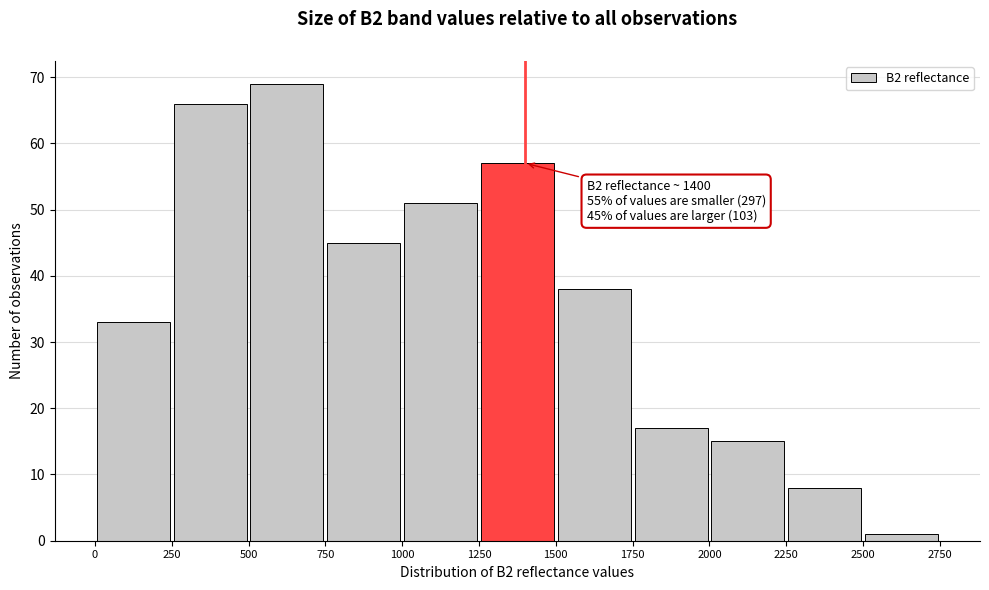

Over which range of the x-axis is the bar tallest?

500 to 750